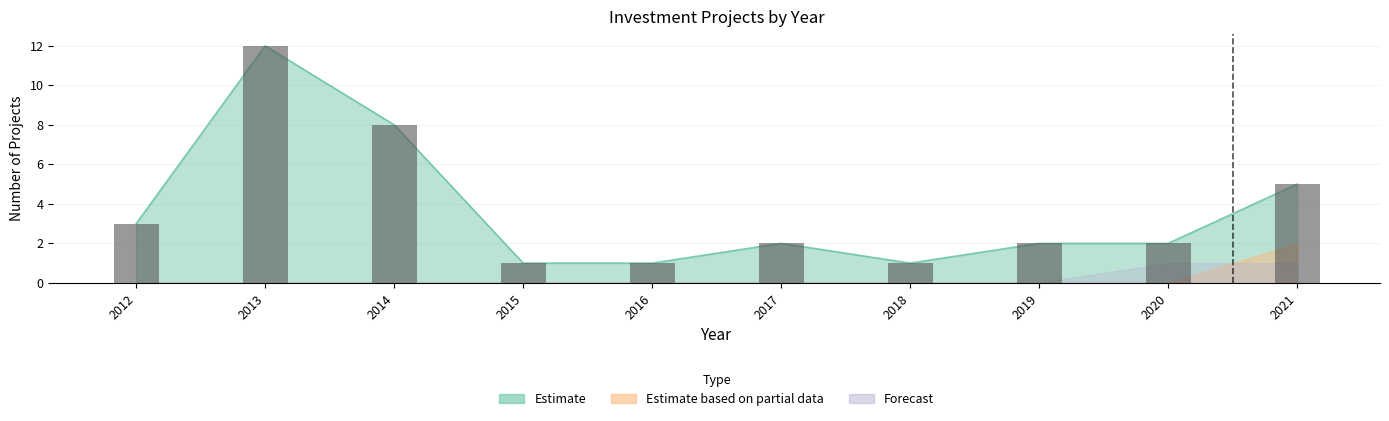

Which series has the largest range (max minus min)?

Estimate